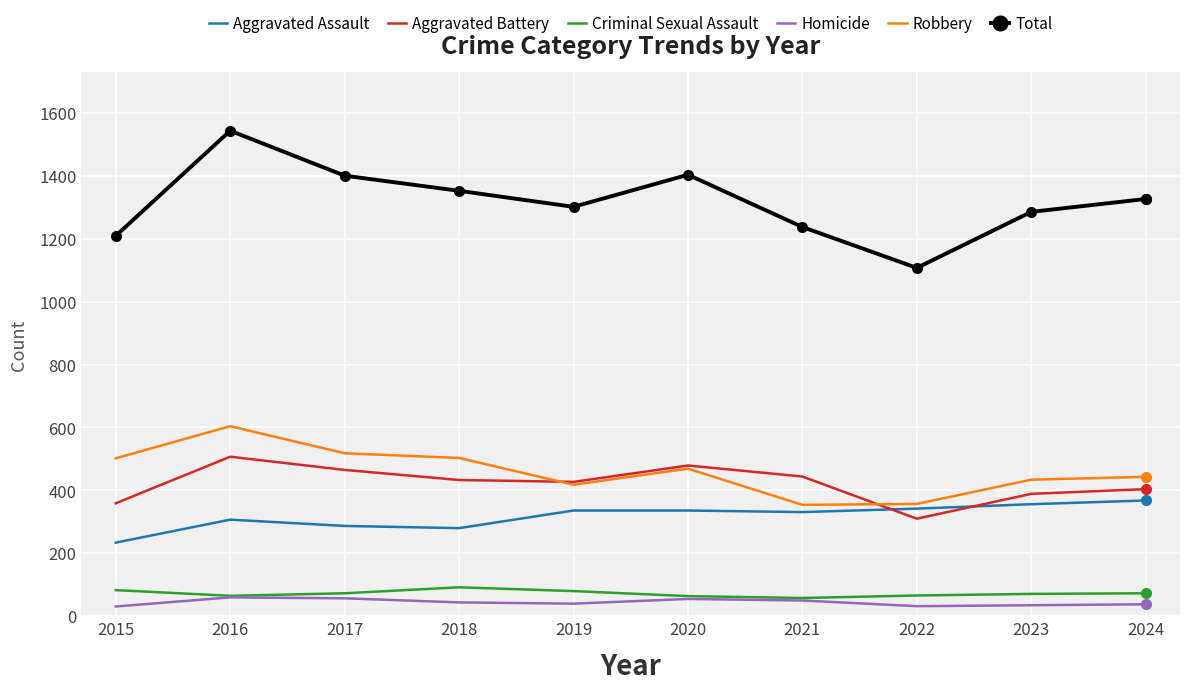

Which series has the largest range (max minus min)?

Total